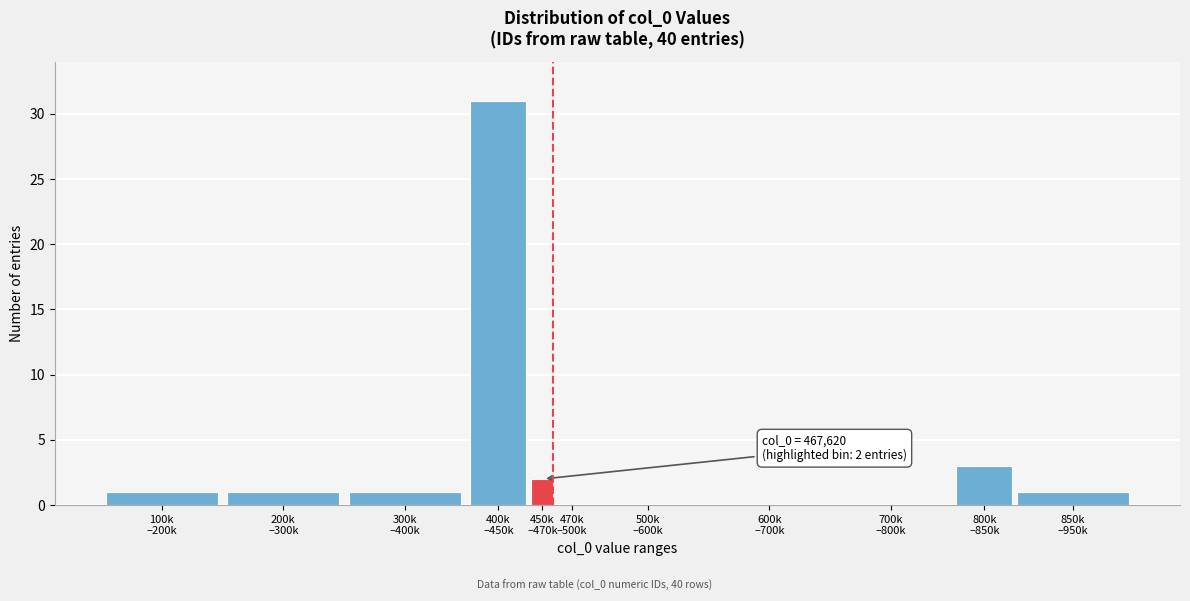

What is the greatest value displayed?

31